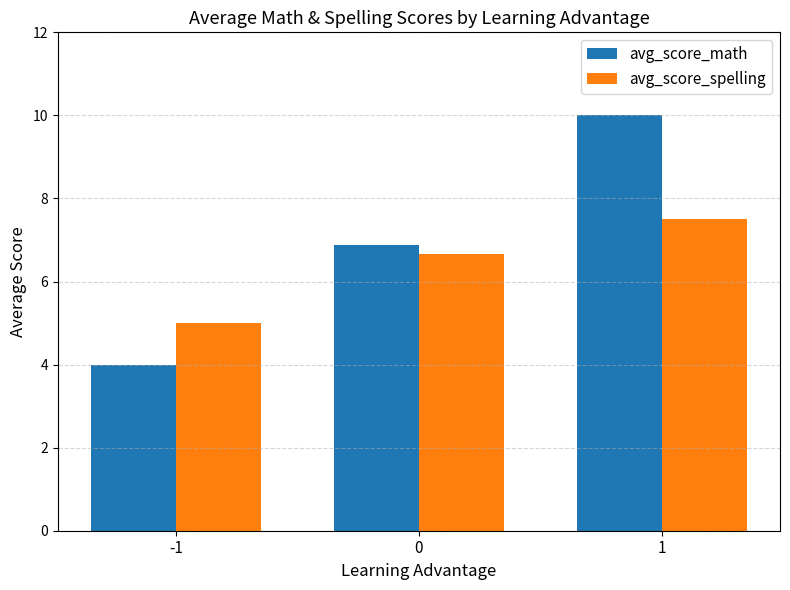

What is the spread (max minus min) of values at -1?

1.0